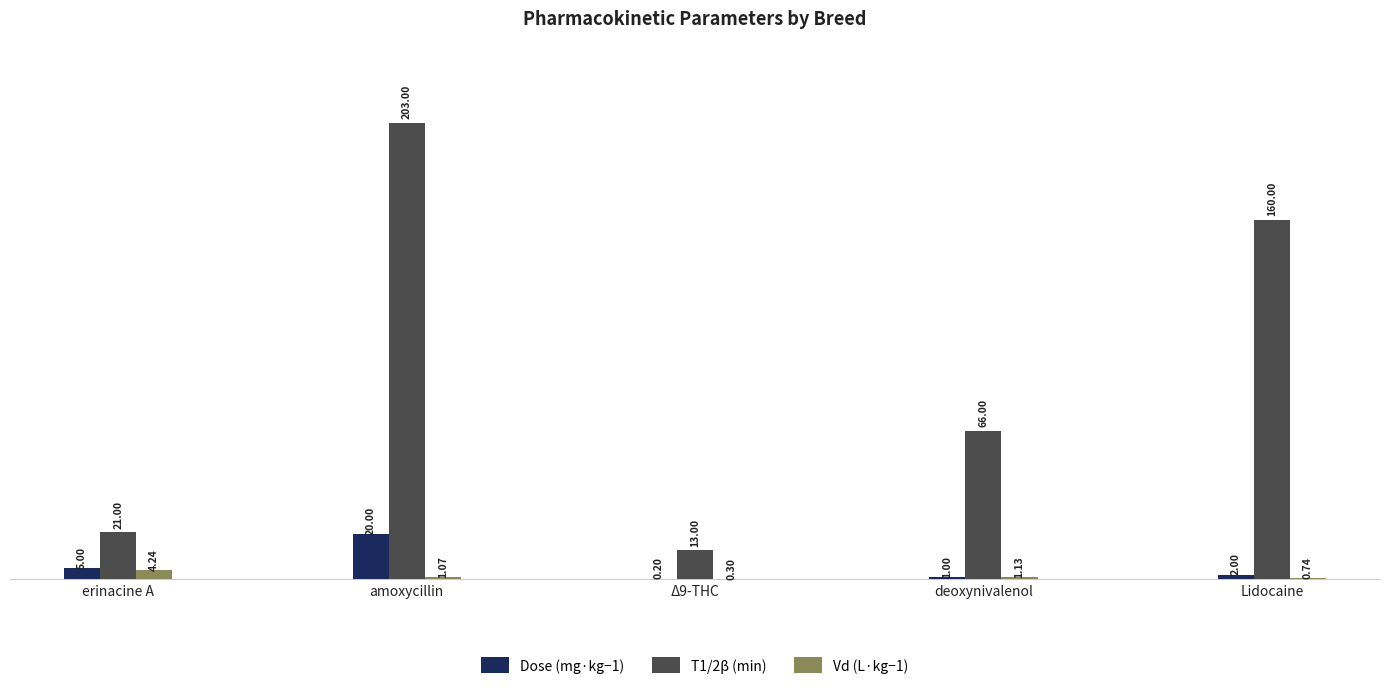

What is the sum of all T1/2β (min) values?

463.0